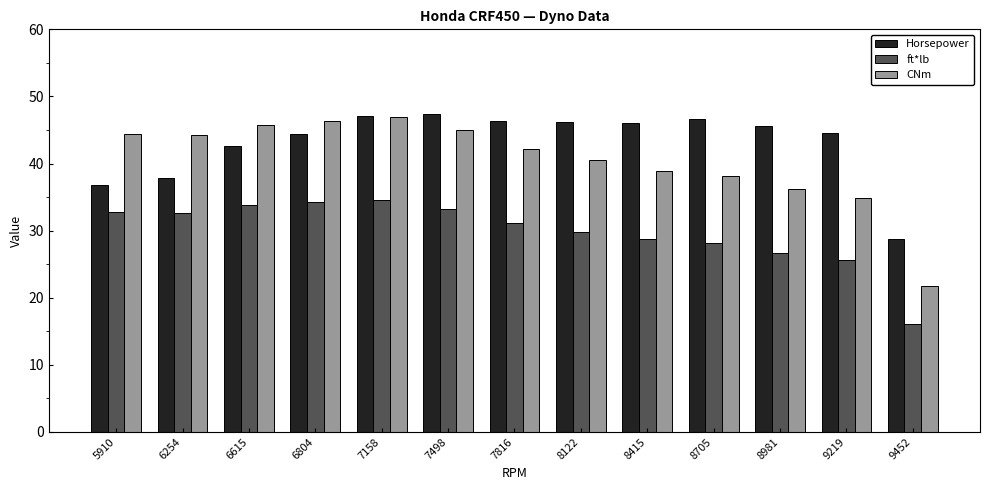

What is the lowest value of the Horsepower series?

28.8